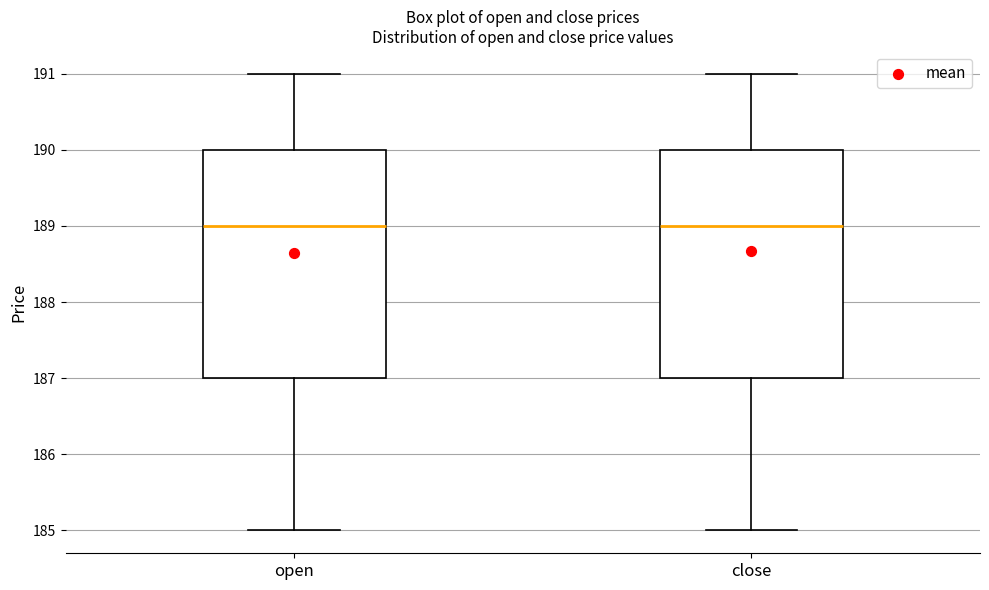

Where is the upper edge of the box for close on the y-axis? The values are not printed on the chart, so give them approximately, as read against the axis.

190